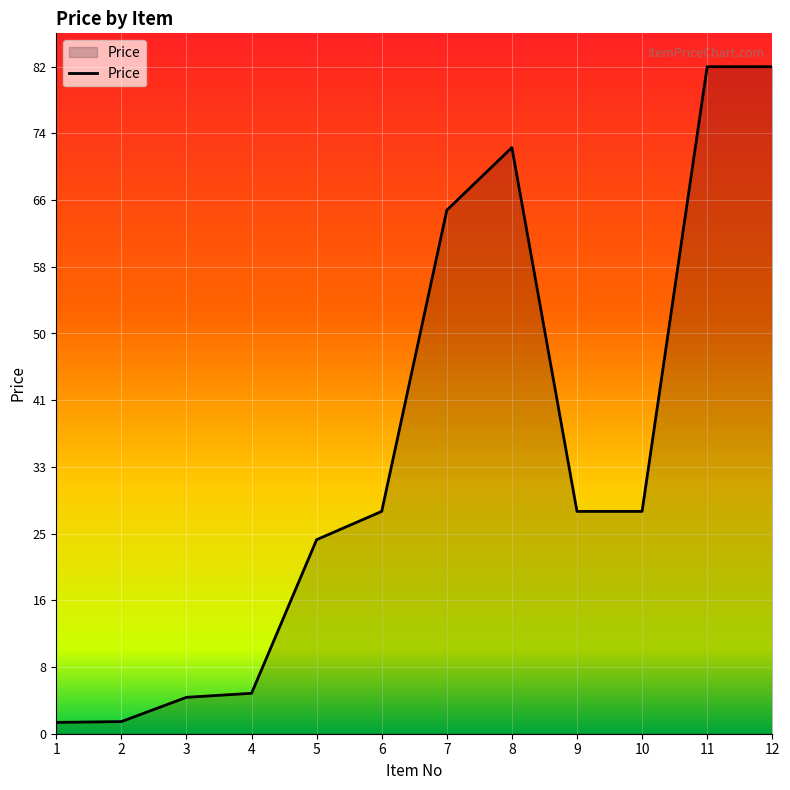

What is the difference between the values at 4 and 6?

22.5